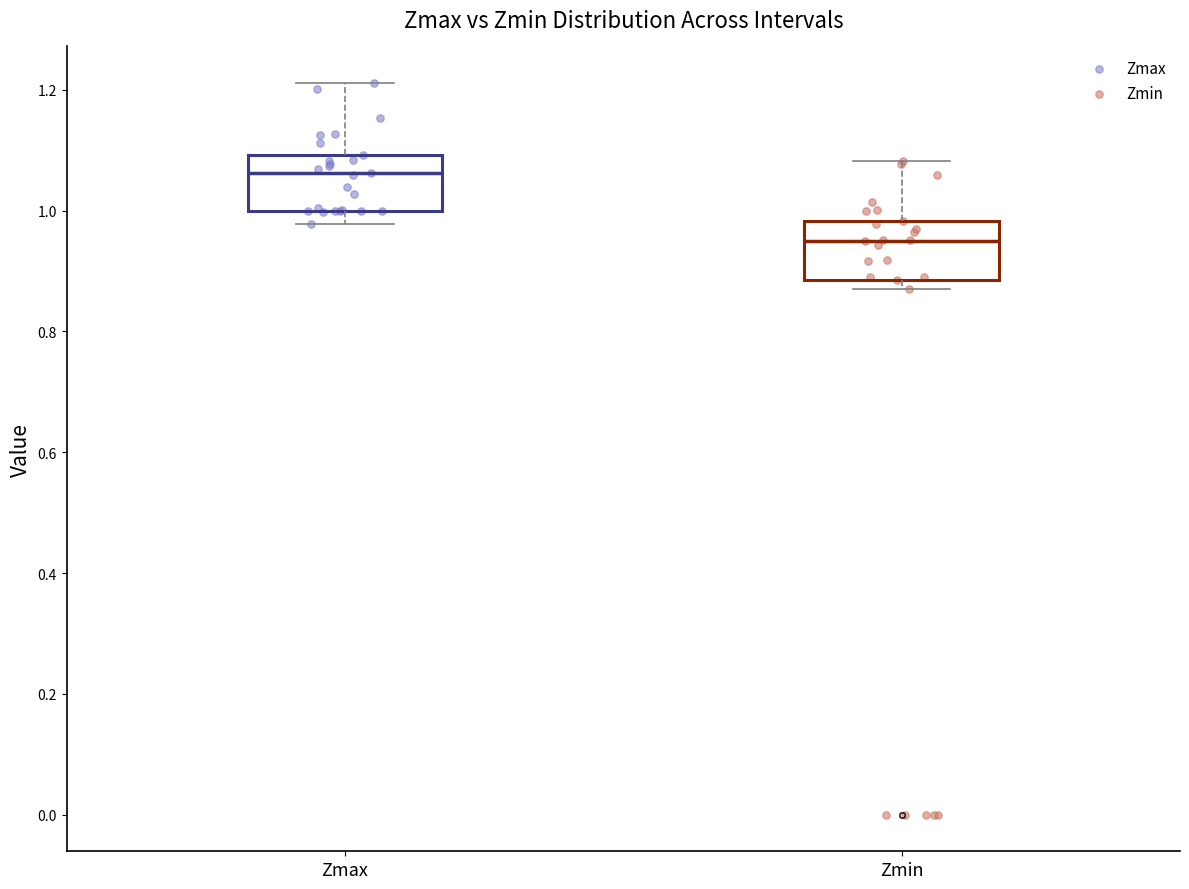

Reading left to right, read every box against the y-axis: the position of its median line, the range the box covers, and the ends of its whiskers. The values are not printed on the chart, so give them approximately, as read against the axis.

Zmax: median 1.06, box 1.00 to 1.10, whiskers 0.98 to 1.22
Zmin: median 0.96, box 0.88 to 0.98, whiskers 0.86 to 1.08